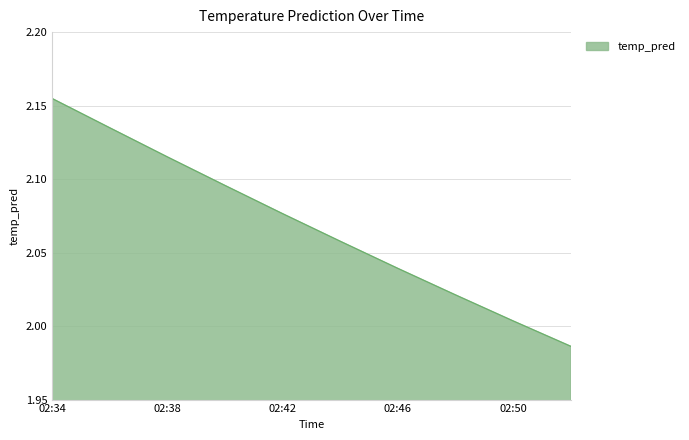

How many lines are shown in the chart?

1